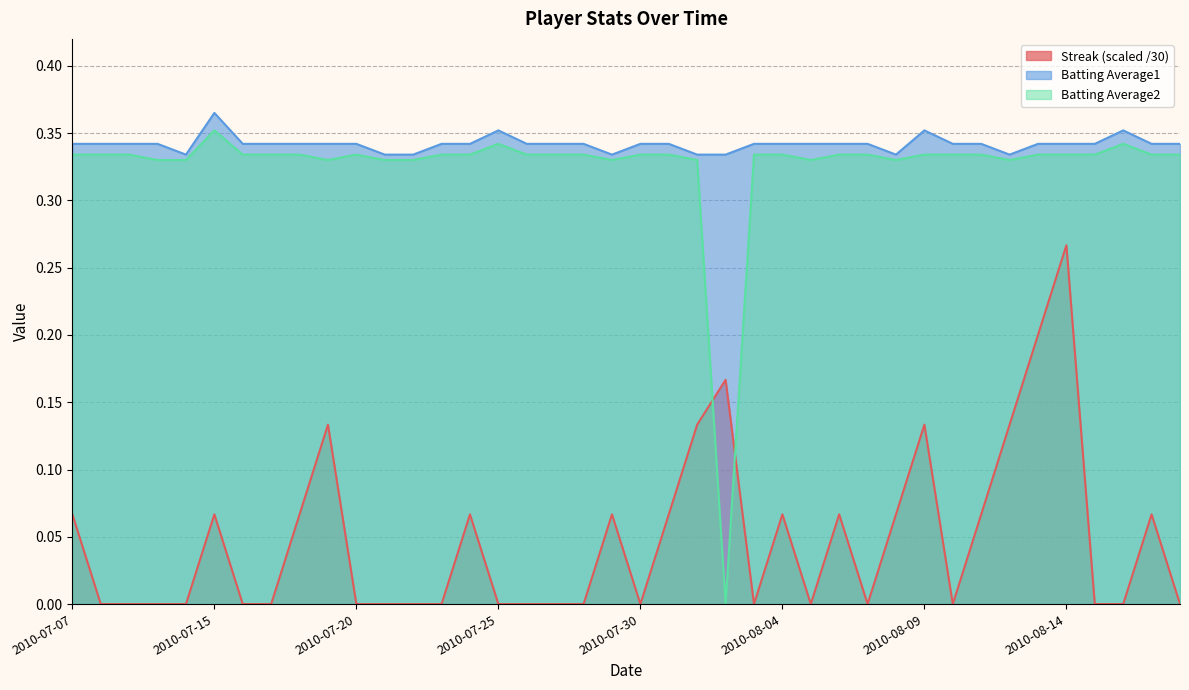

Which series ends up on top after the final intersection of Streak and Batting Average2?

Batting Average2